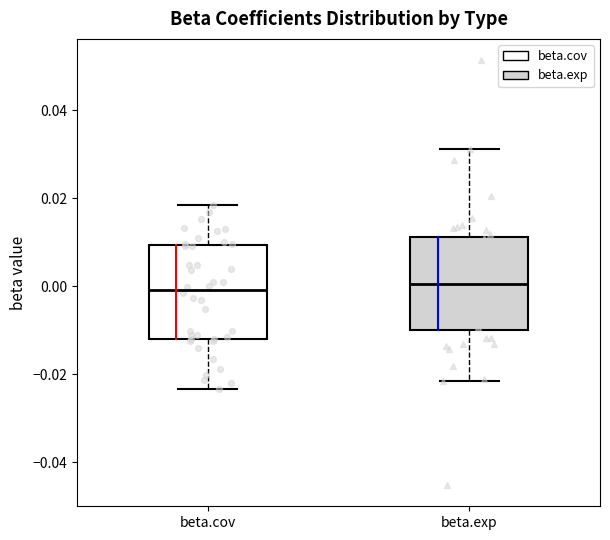

Reading left to right, read every box against the y-axis: the position of its median line, the range the box covers, and the ends of its whiskers. The values are not printed on the chart, so give them approximately, as read against the axis.

beta.cov: median 0.000, box -0.012 to 0.010, whiskers -0.024 to 0.018
beta.exp: median 0.000, box -0.010 to 0.012, whiskers -0.022 to 0.032